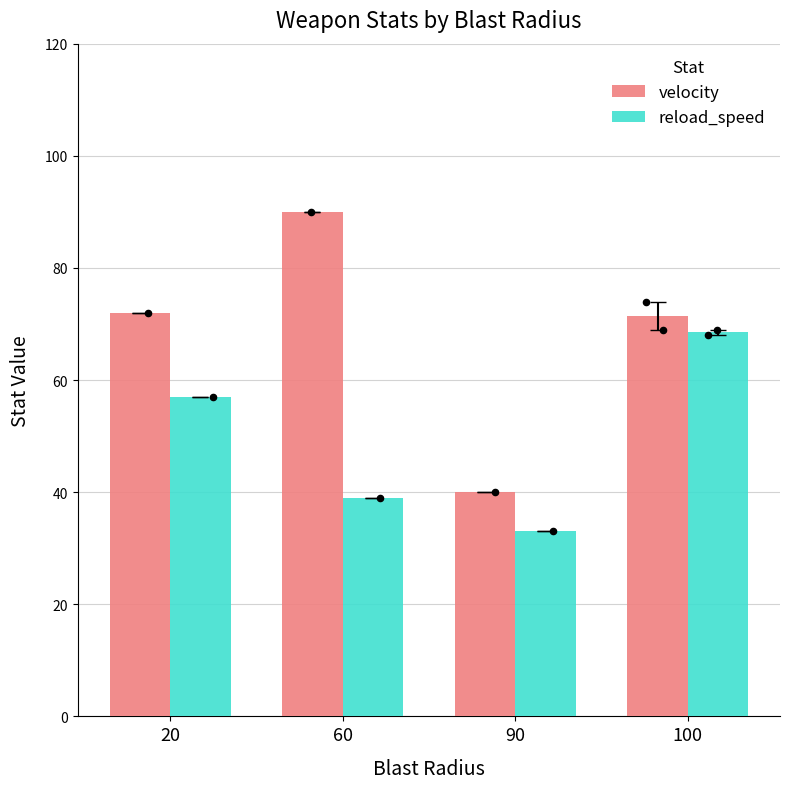

Which series contains the highest Y value?

velocity